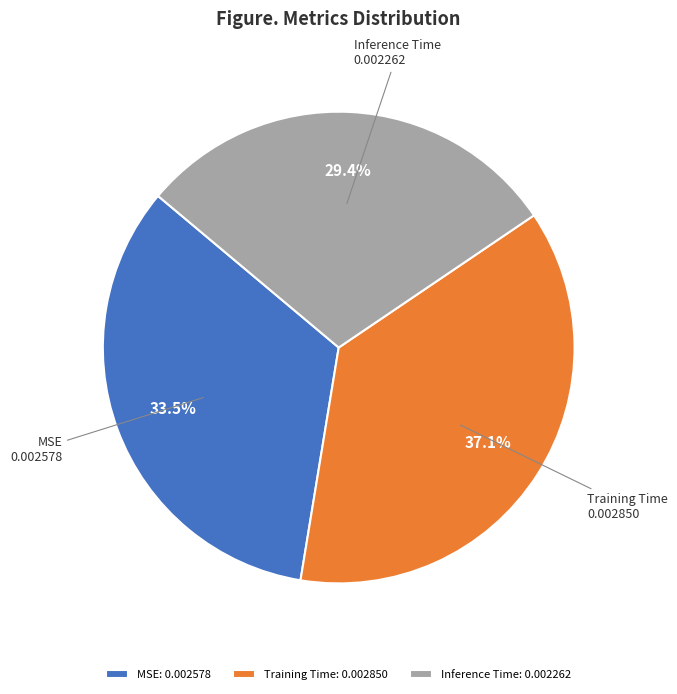

What is the largest slice in the pie chart?

Training Time